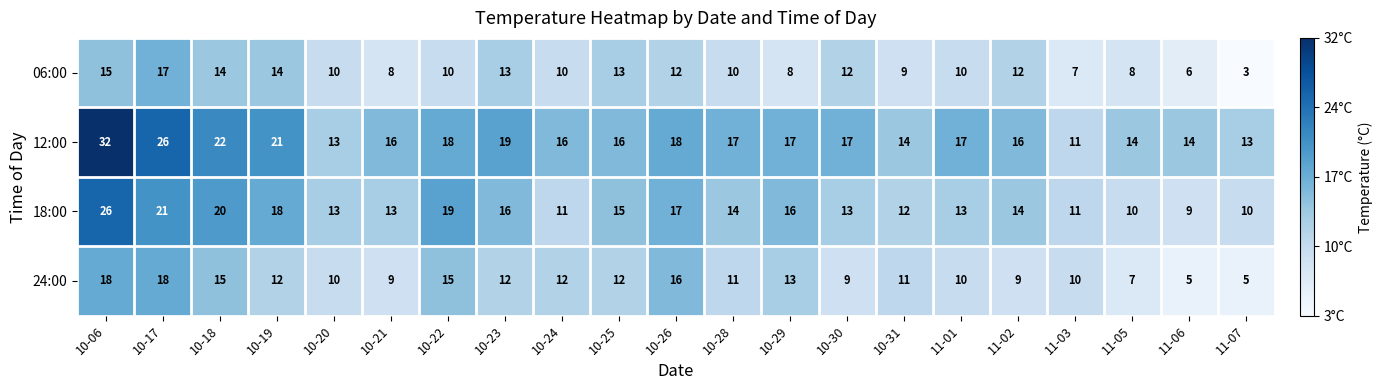

At which label does 06:00 reach its peak?

10-17